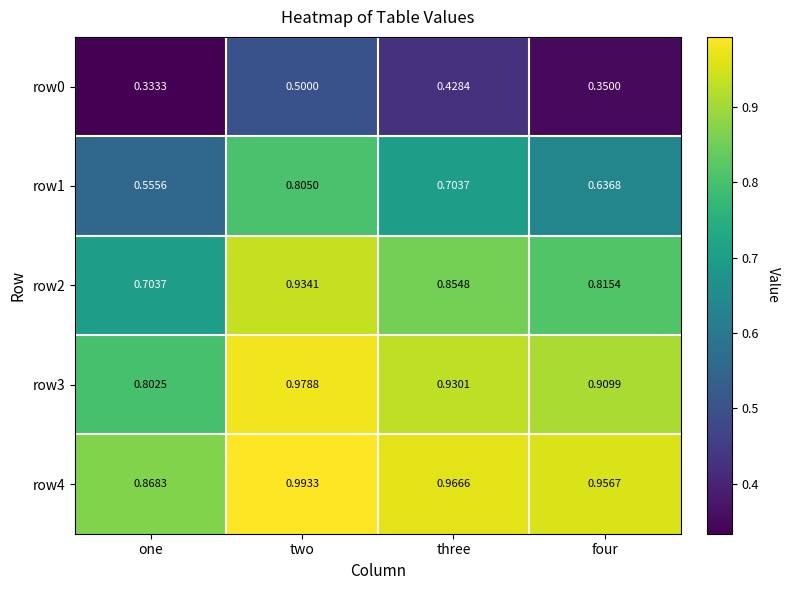

Where is row0 nearest to the value 0?

one